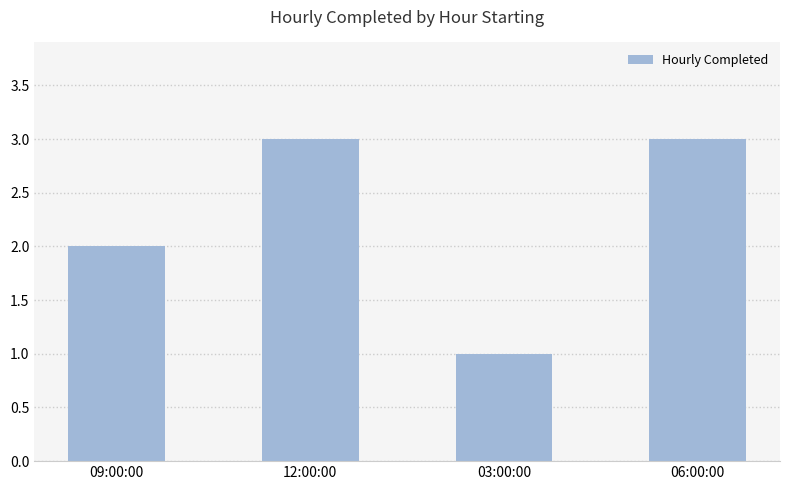

What is the sum of all values?

9